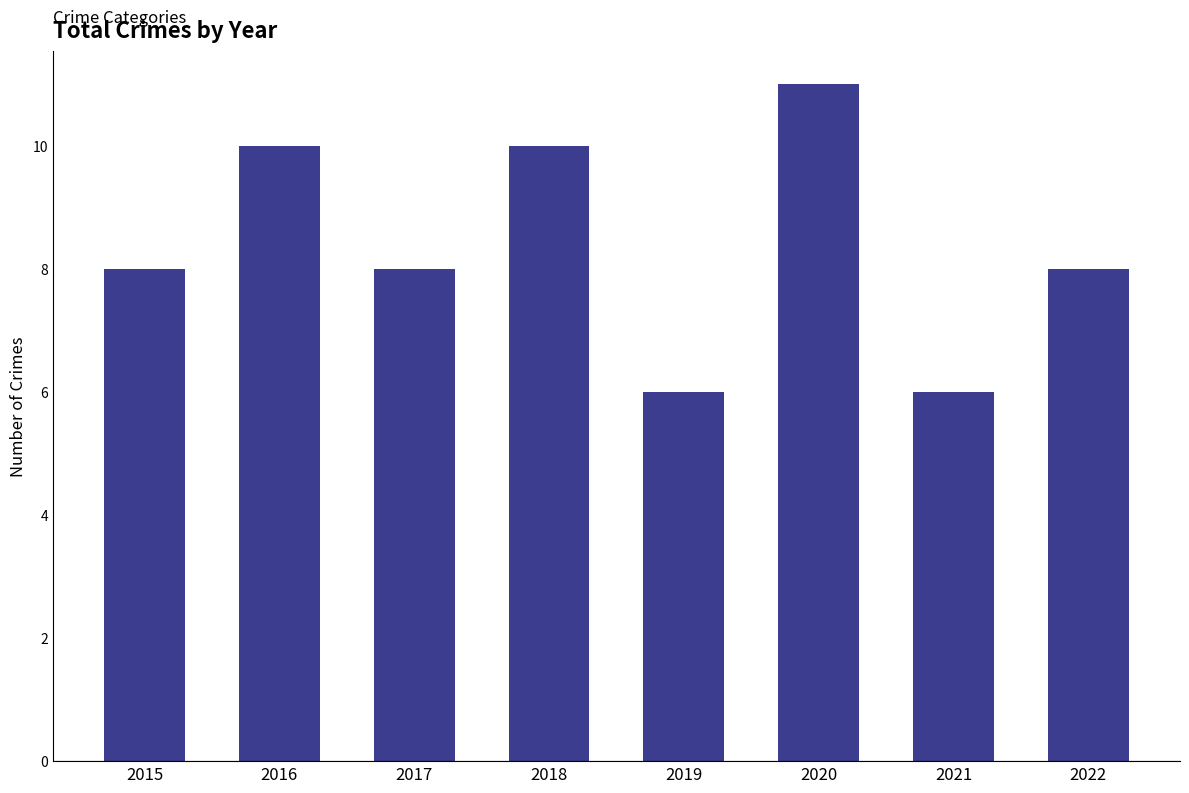

What is the greatest value displayed?

11